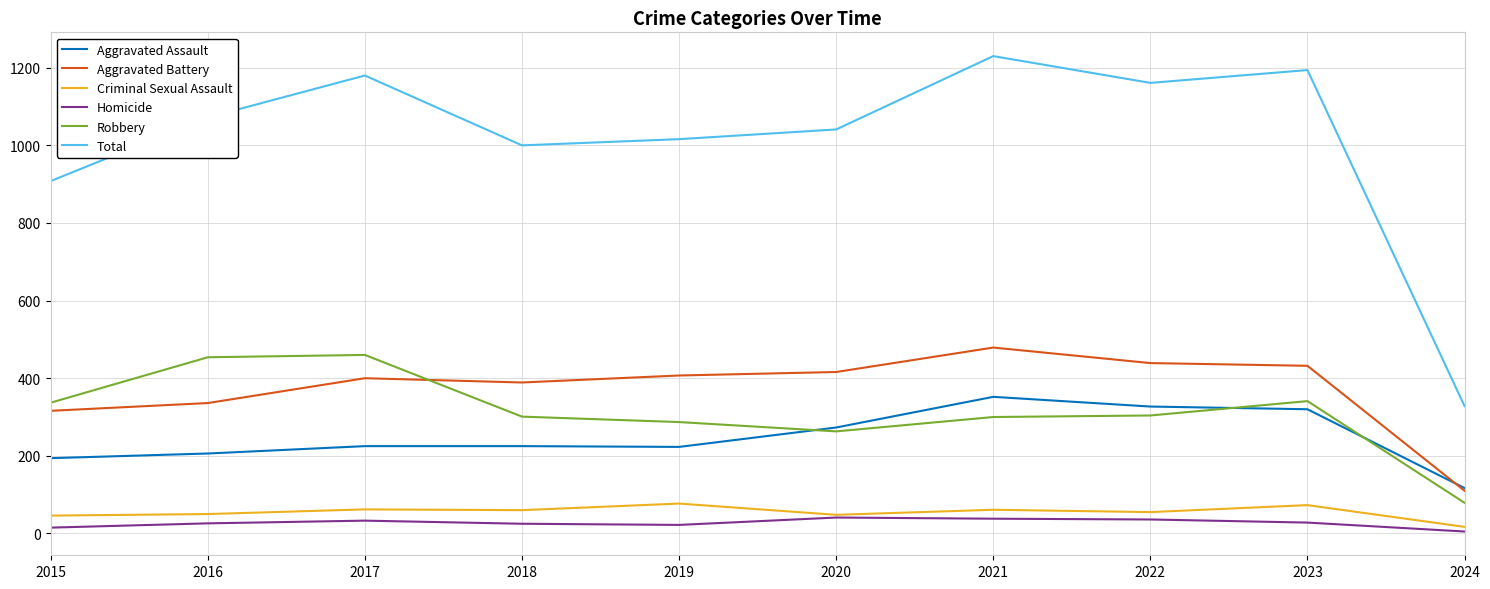

What is the total value across all series at 2023?

2388